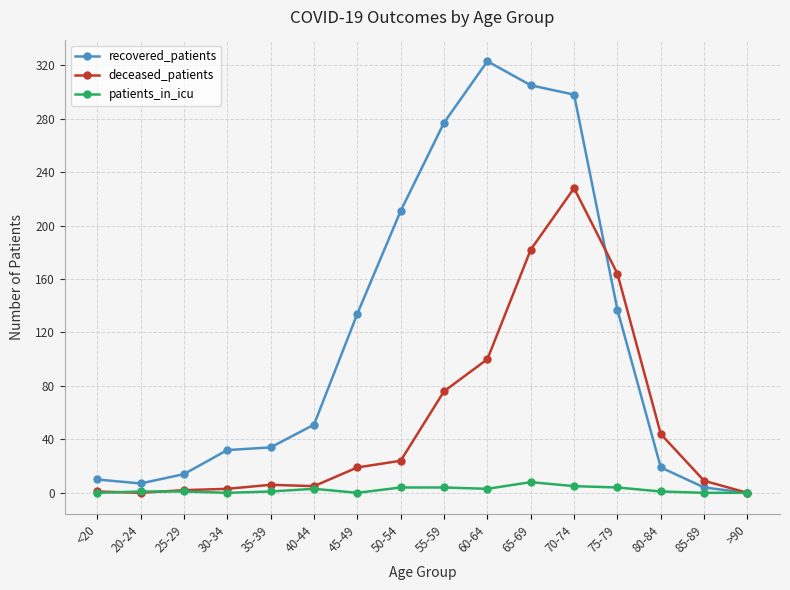

How many lines are shown in the chart?

3